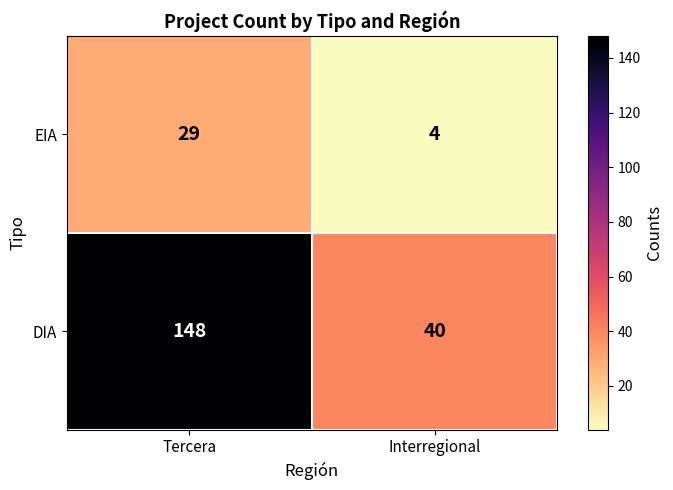

List the series in order of their overall mean, lowest first.

EIA, DIA